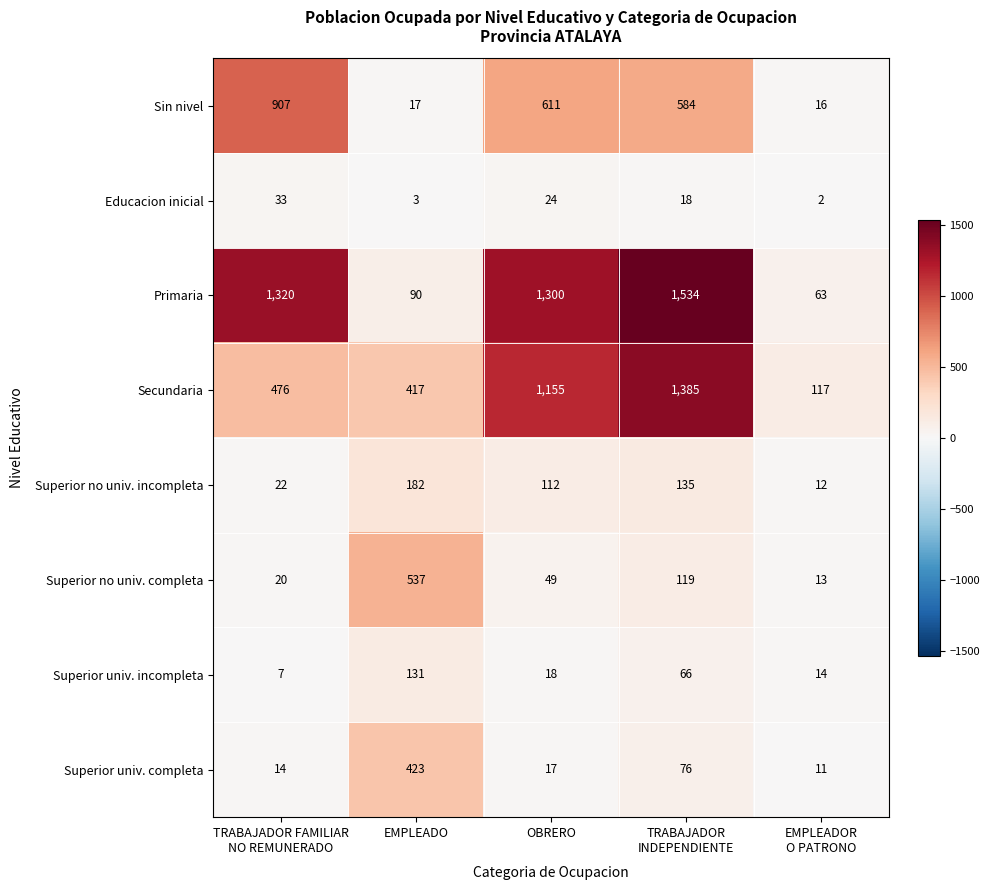

Which series has the widest spread of values?

Primaria